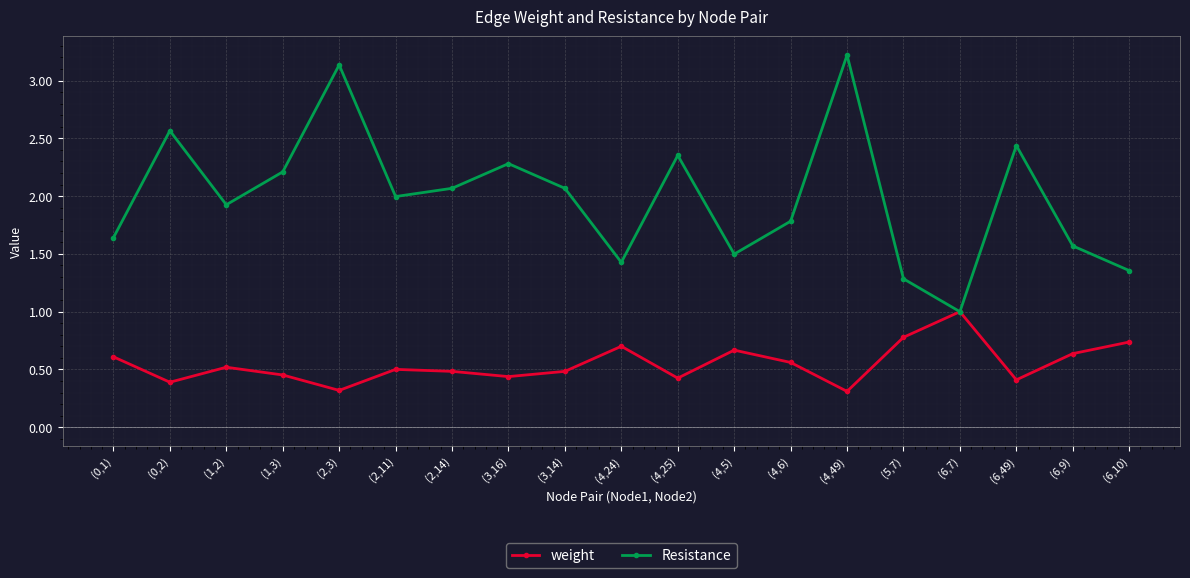

The value of Resistance at (4,25) is 0.7. True or false?

False